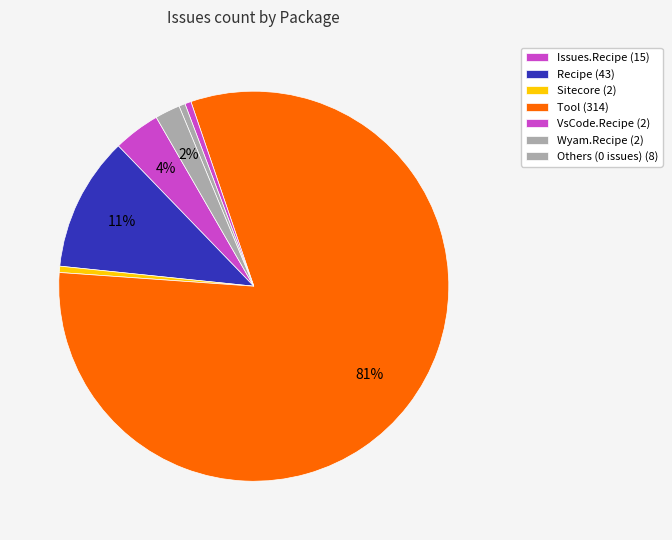

Is there any slice that represents more than half of the pie?

Yes